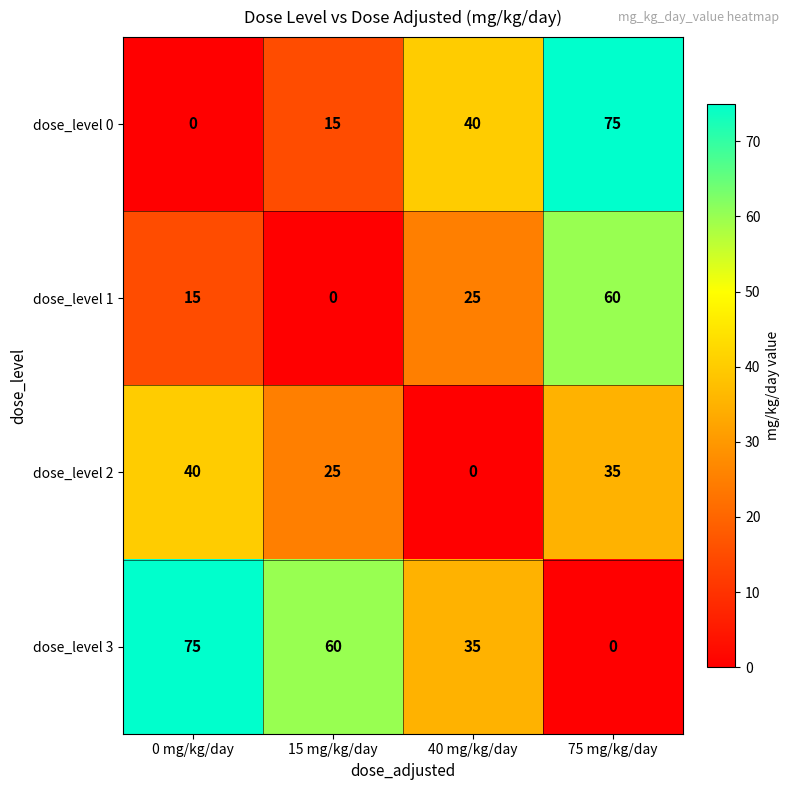

What is the difference between the maximum and second lowest values in the dose_level 1 series?

45